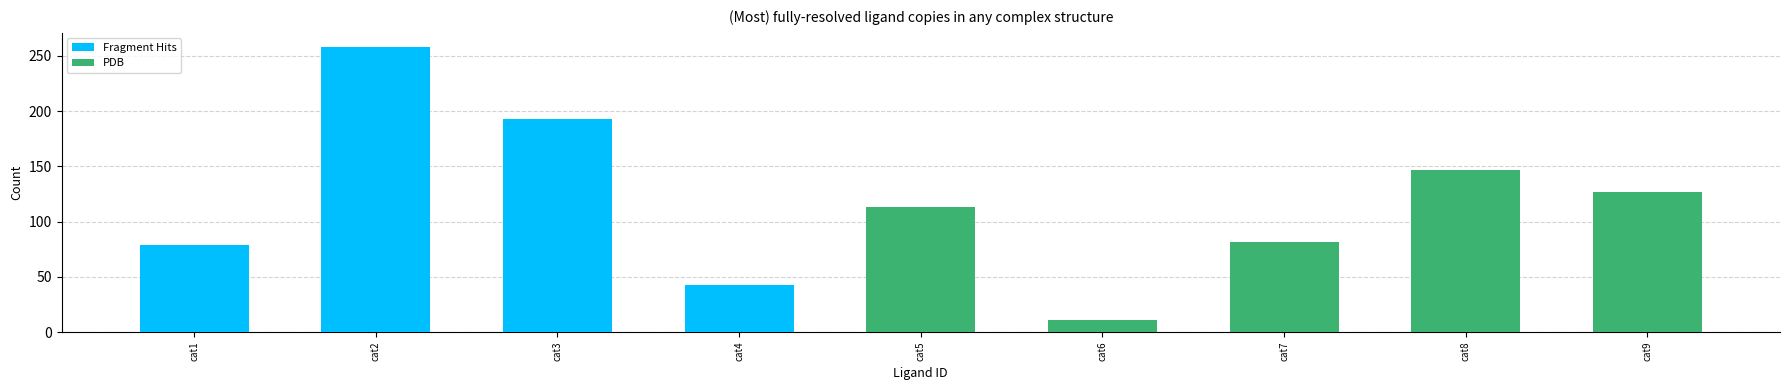

What is the approximate value of Fragment Hits at cat1, to the nearest 10?

80